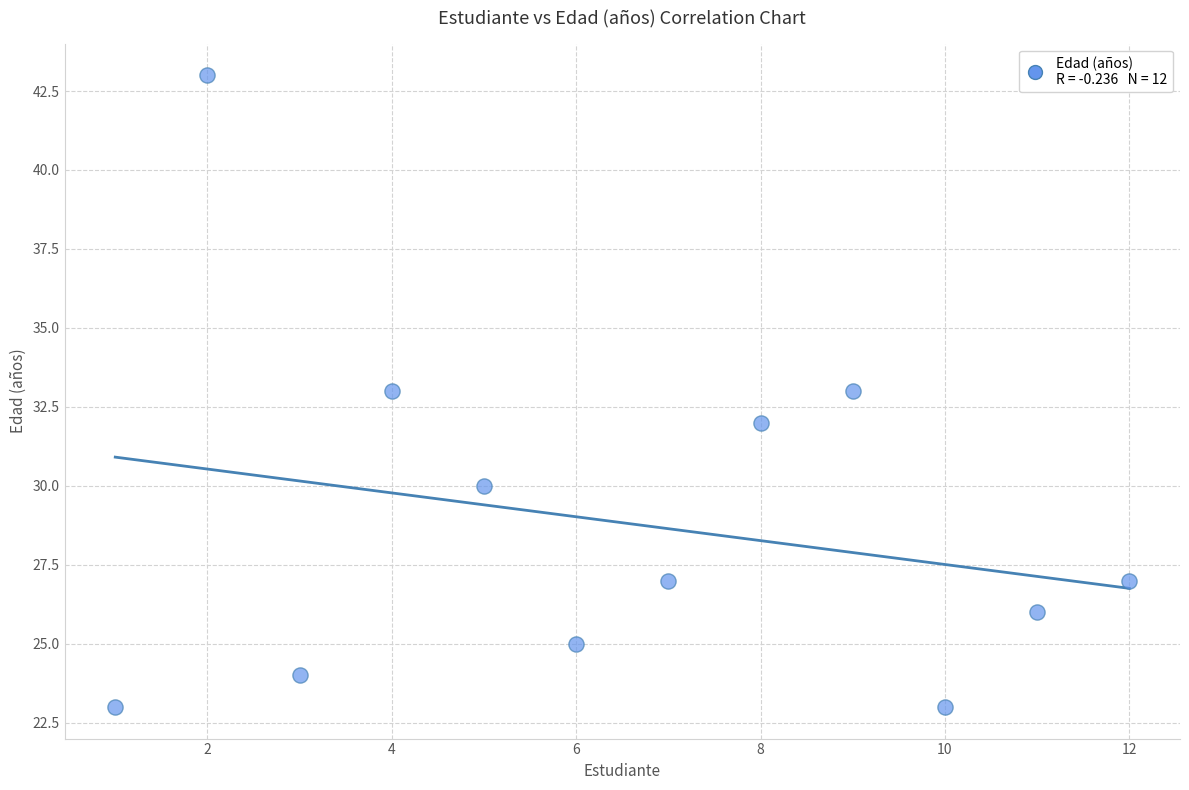

What is the average Y value?

29